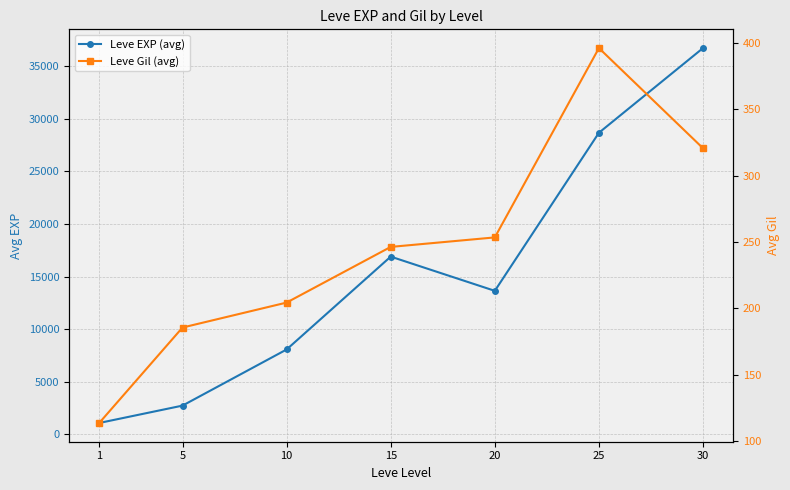

What is the difference between the Leve EXP (avg) values at 30 and 25?

8059.2